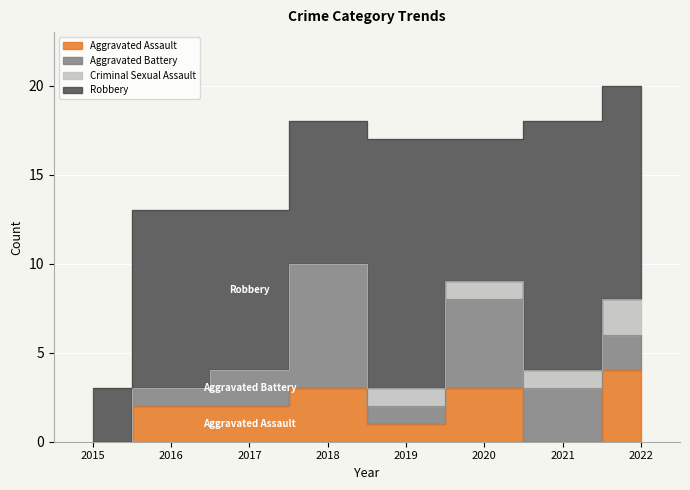

Which series ends up on top after the final intersection of Aggravated Assault and Criminal Sexual Assault?

Aggravated Assault